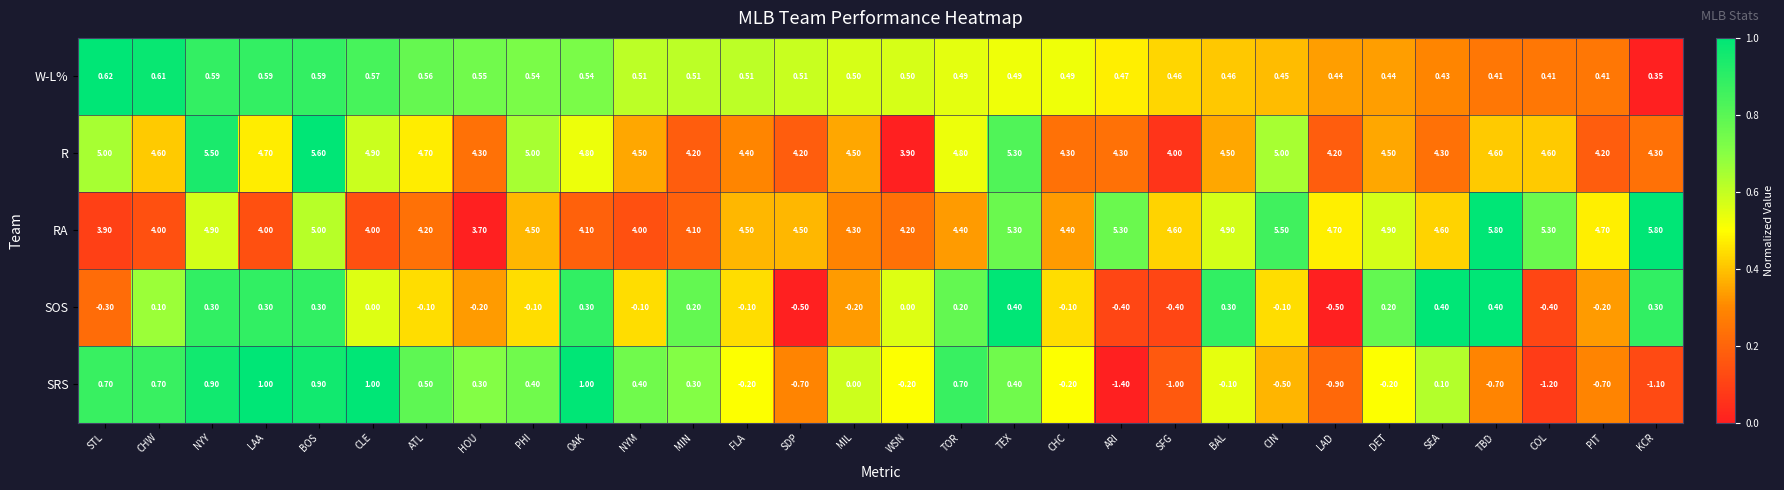

At which label is SRS closest to 0?

MIL